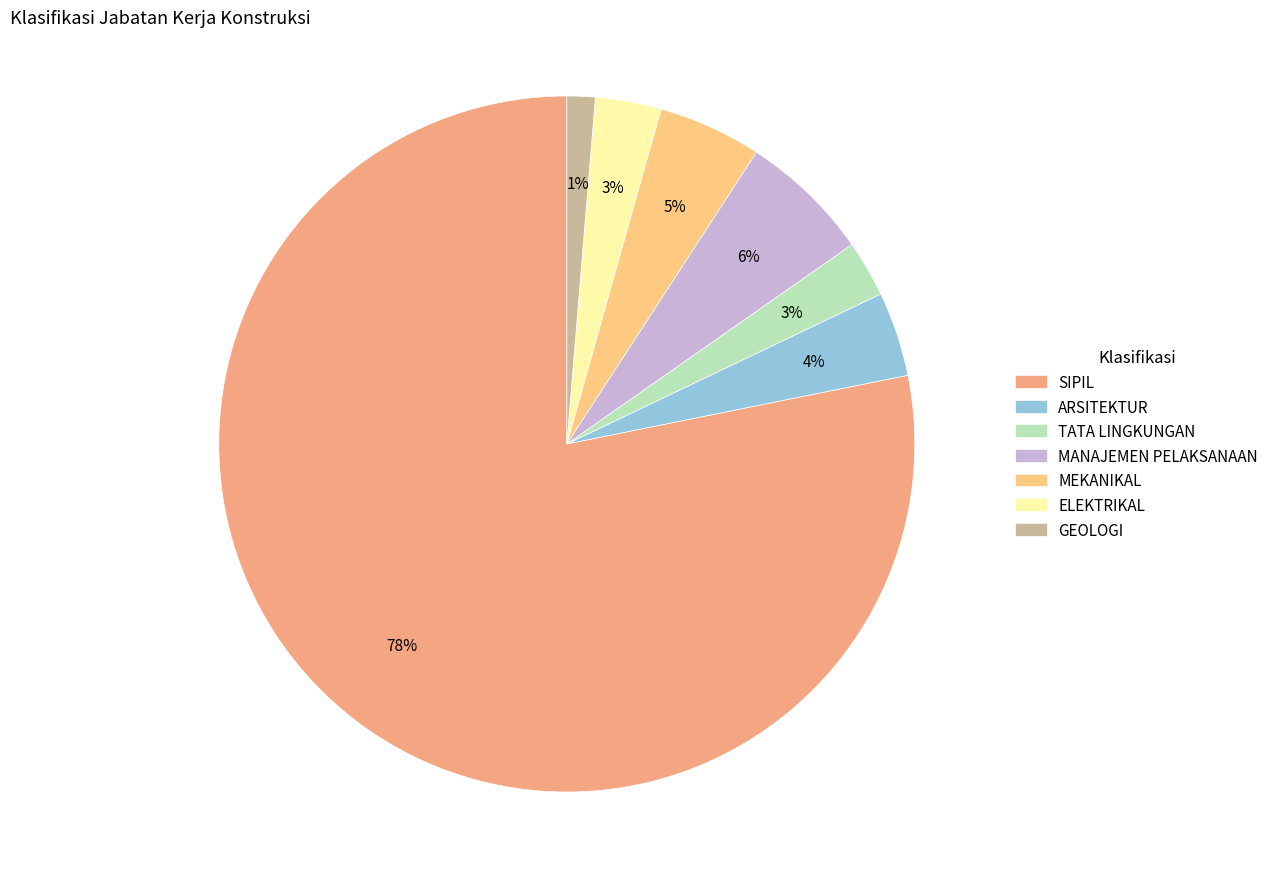

Do MEKANIKAL and TATA LINGKUNGAN together represent more than half of the pie?

No